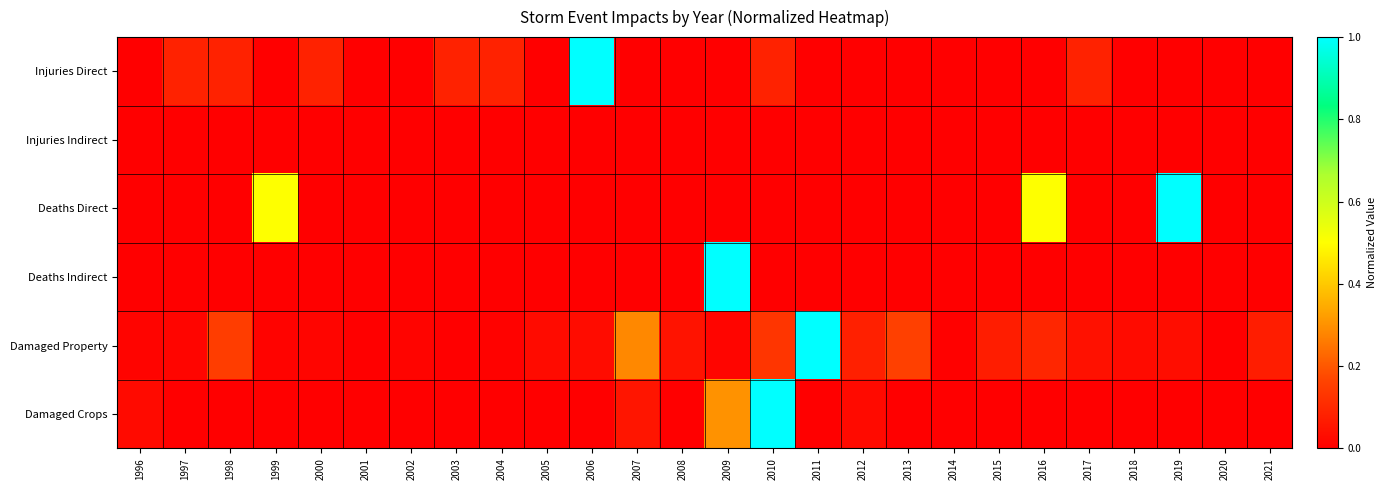

Reading left to right, what are all the values shown in this chart?

Injuries Direct: 1996=0.0	1997=0.1	1998=0.1	1999=0.0	2000=0.1	2001=0.0	2002=0.0	2003=0.1	2004=0.1	2005=0.0	2006=1.0	2007=0.0	2008=0.0	2009=0.0	2010=0.1	2011=0.0	2012=0.0	2013=0.0	2014=0.0	2015=0.0	2016=0.0	2017=0.1	2018=0.0	2019=0.0	2020=0.0	2021=0.0
Injuries Indirect: 1996=0.0	1997=0.0	1998=0.0	1999=0.0	2000=0.0	2001=0.0	2002=0.0	2003=0.0	2004=0.0	2005=0.0	2006=0.0	2007=0.0	2008=0.0	2009=0.0	2010=0.0	2011=0.0	2012=0.0	2013=0.0	2014=0.0	2015=0.0	2016=0.0	2017=0.0	2018=0.0	2019=0.0	2020=0.0	2021=0.0
Deaths Direct: 1996=0.0	1997=0.0	1998=0.0	1999=0.5	2000=0.0	2001=0.0	2002=0.0	2003=0.0	2004=0.0	2005=0.0	2006=0.0	2007=0.0	2008=0.0	2009=0.0	2010=0.0	2011=0.0	2012=0.0	2013=0.0	2014=0.0	2015=0.0	2016=0.5	2017=0.0	2018=0.0	2019=1.0	2020=0.0	2021=0.0
Deaths Indirect: 1996=0.0	1997=0.0	1998=0.0	1999=0.0	2000=0.0	2001=0.0	2002=0.0	2003=0.0	2004=0.0	2005=0.0	2006=0.0	2007=0.0	2008=0.0	2009=1.0	2010=0.0	2011=0.0	2012=0.0	2013=0.0	2014=0.0	2015=0.0	2016=0.0	2017=0.0	2018=0.0	2019=0.0	2020=0.0	2021=0.0
Damaged Property: 1996=0.0	1997=0.0	1998=0.1	1999=0.0	2000=0.0	2001=0.0	2002=0.0	2003=0.0	2004=0.0	2005=0.0	2006=0.0	2007=0.3	2008=0.0	2009=0.0	2010=0.1	2011=1.0	2012=0.1	2013=0.2	2014=0.0	2015=0.1	2016=0.1	2017=0.0	2018=0.0	2019=0.0	2020=0.0	2021=0.1
Damaged Crops: 1996=0.0	1997=0.0	1998=0.0	1999=0.0	2000=0.0	2001=0.0	2002=0.0	2003=0.0	2004=0.0	2005=0.0	2006=0.0	2007=0.1	2008=0.0	2009=0.3	2010=1.0	2011=0.0	2012=0.0	2013=0.0	2014=0.0	2015=0.0	2016=0.0	2017=0.0	2018=0.0	2019=0.0	2020=0.0	2021=0.0